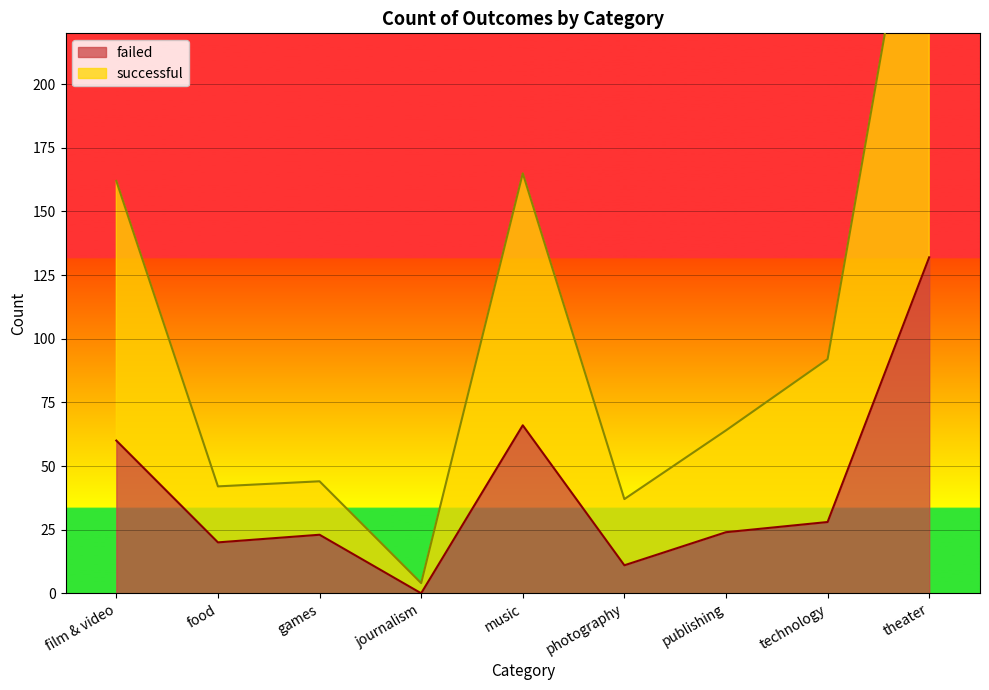

What is the label of the 6th point from the left?

photography